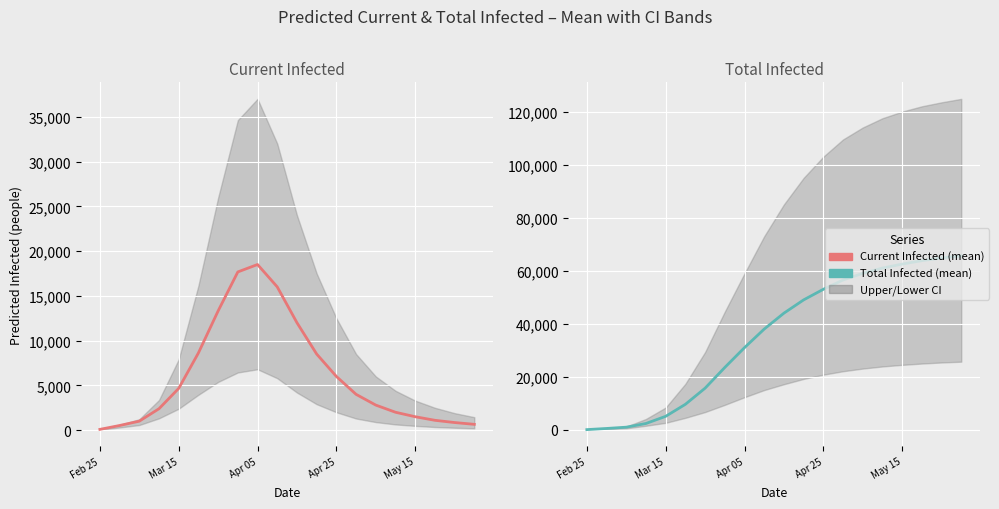

What is the difference between the maximum and minimum values in the predicted_current_infected_mean series?

18413